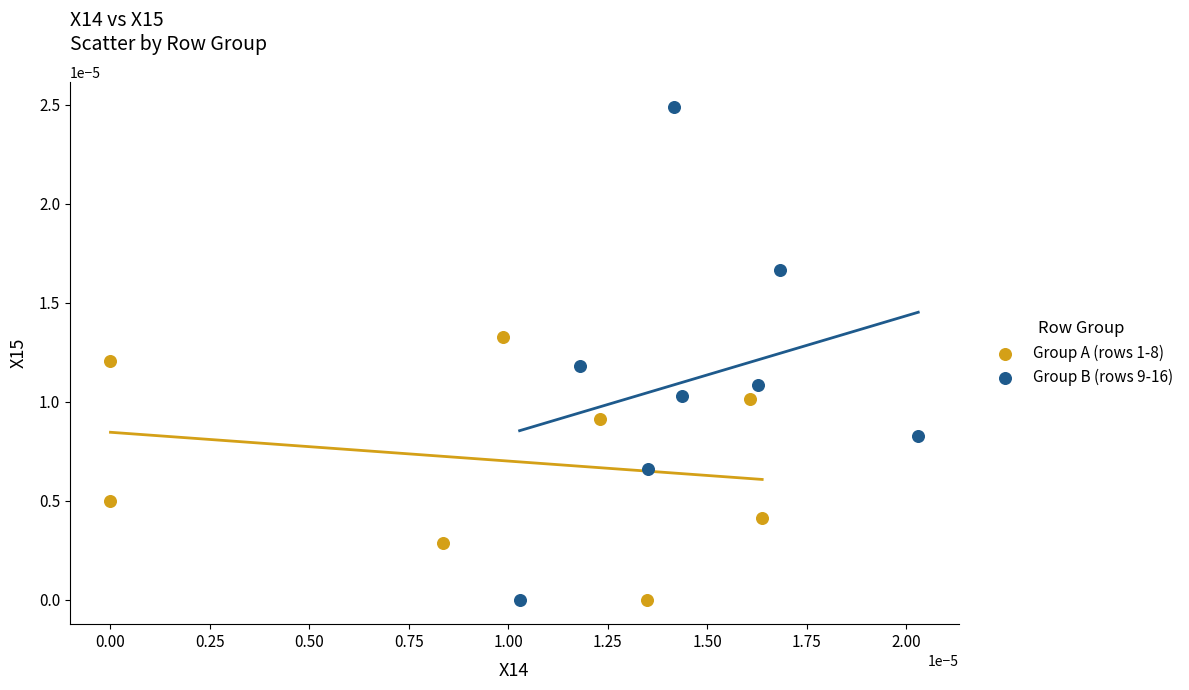

What are all the series names shown in the legend?

Group A (rows 1-8), Group B (rows 9-16)